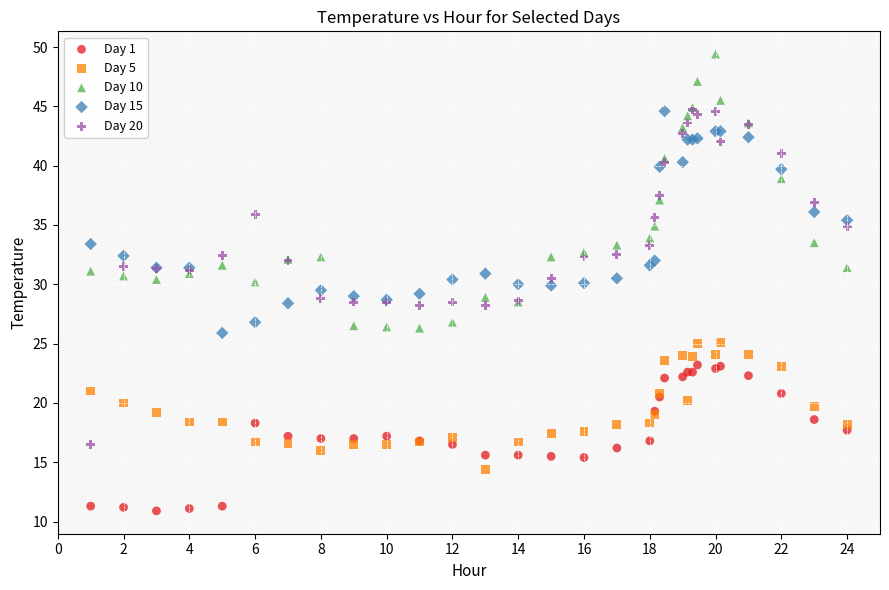

Which series contains the highest Y value?

Day 10